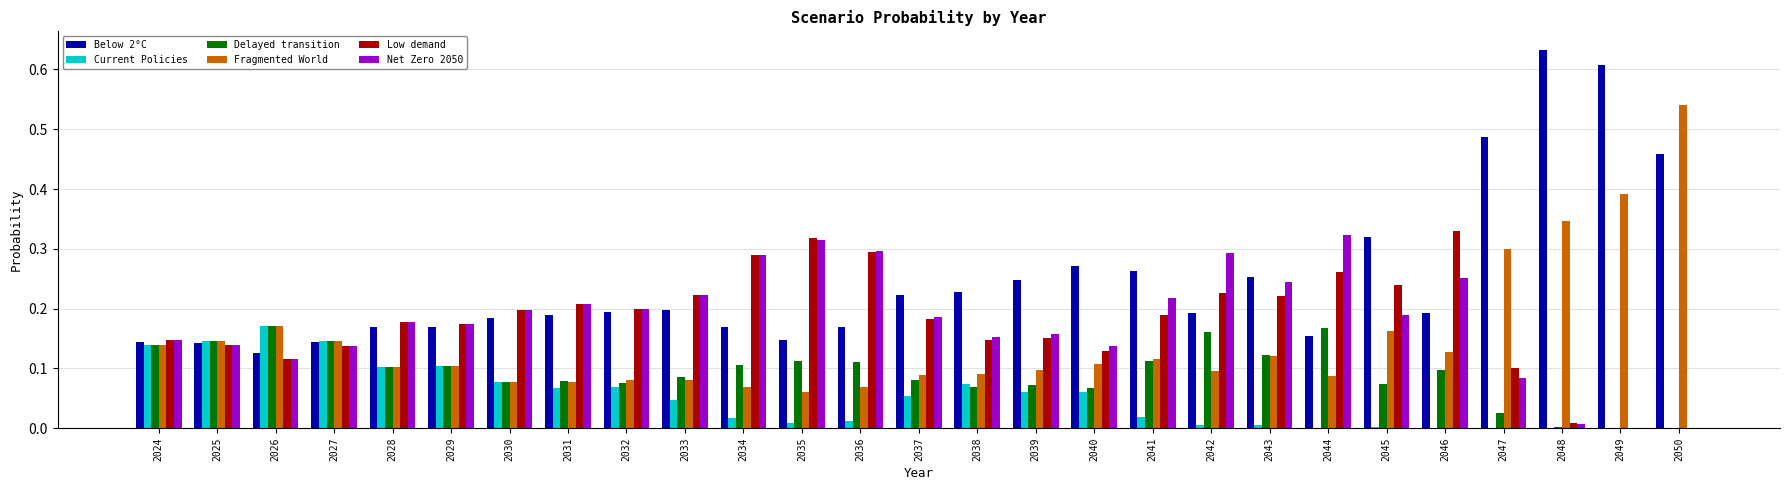

What is the sum of all Current Policies values?

1.4